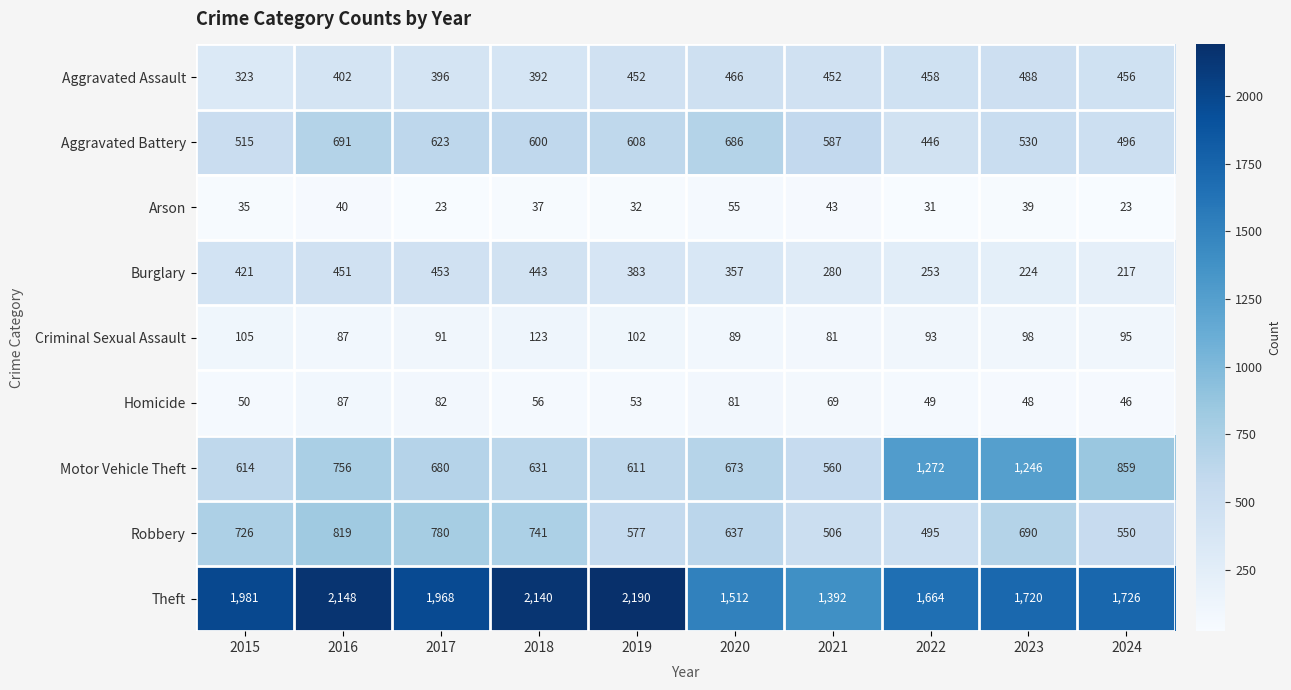

Which series changed the most between 2018 and 2022?

Motor Vehicle Theft